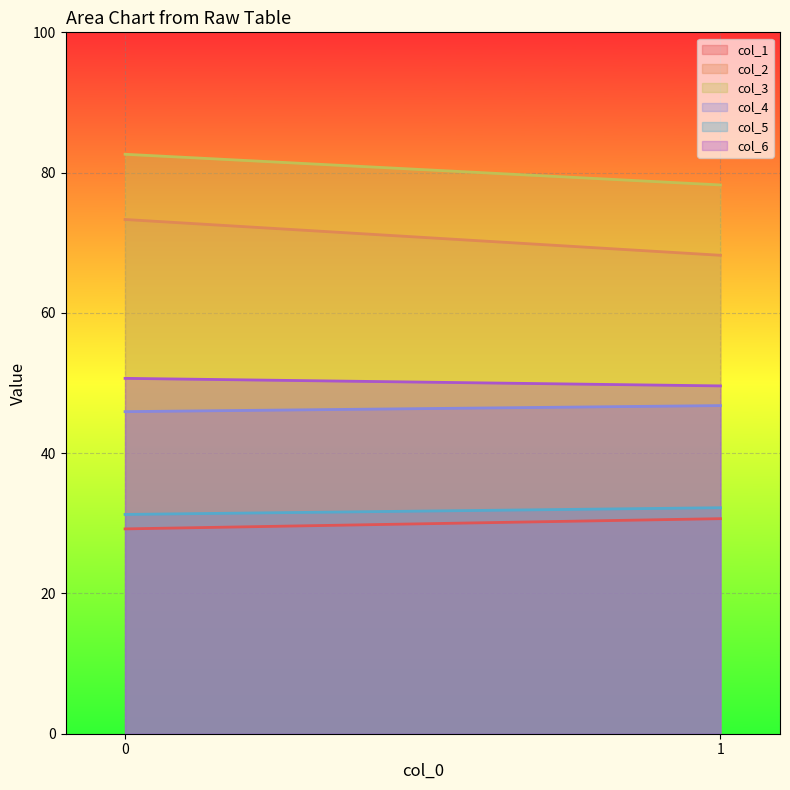

How many values in the col_3 series exceed 82?

1